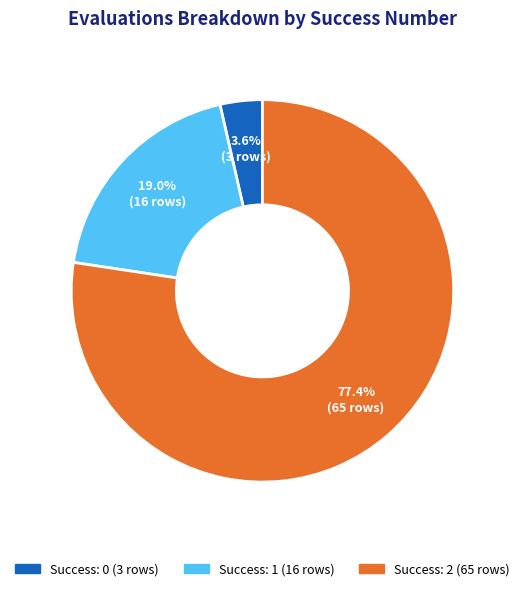

Is there a majority slice in this chart?

Yes